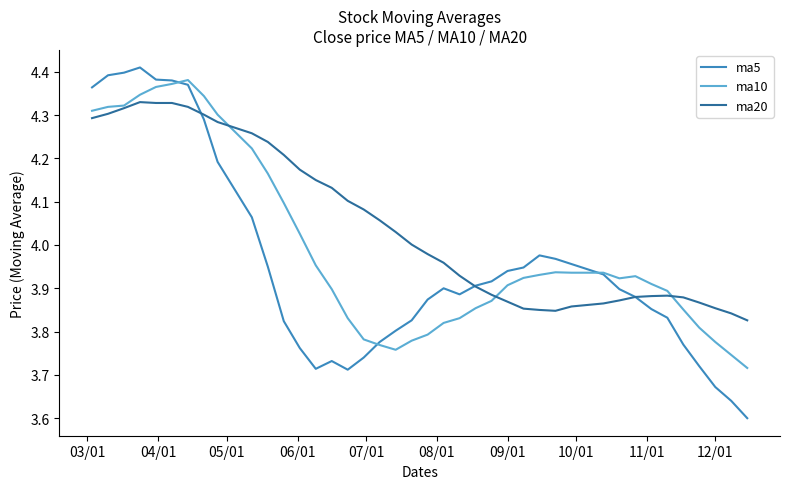

Which series has the largest range (max minus min)?

ma5